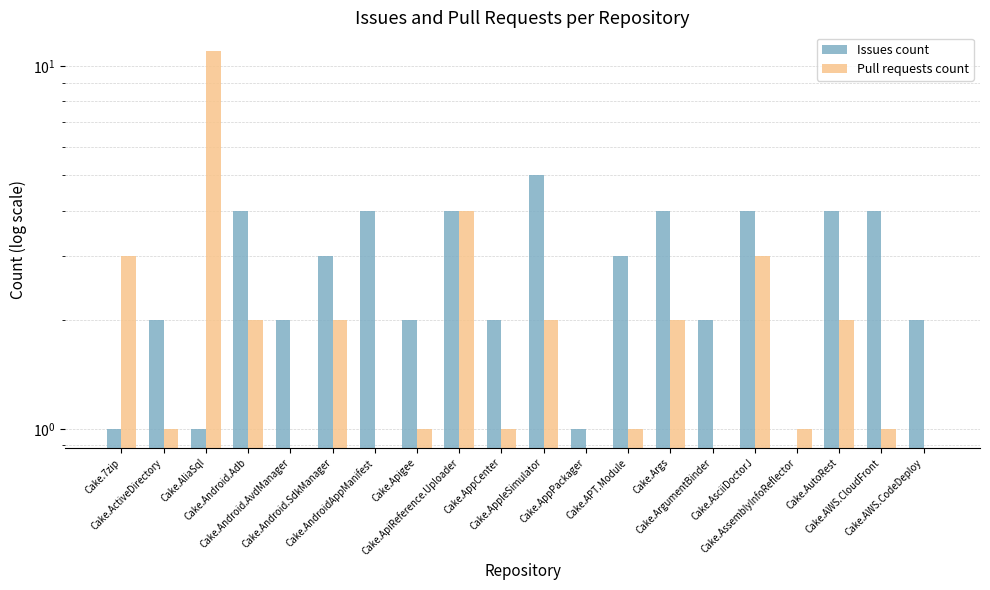

At Cake.Args, list the series in order from smallest to largest.

Pull requests count, Issues count